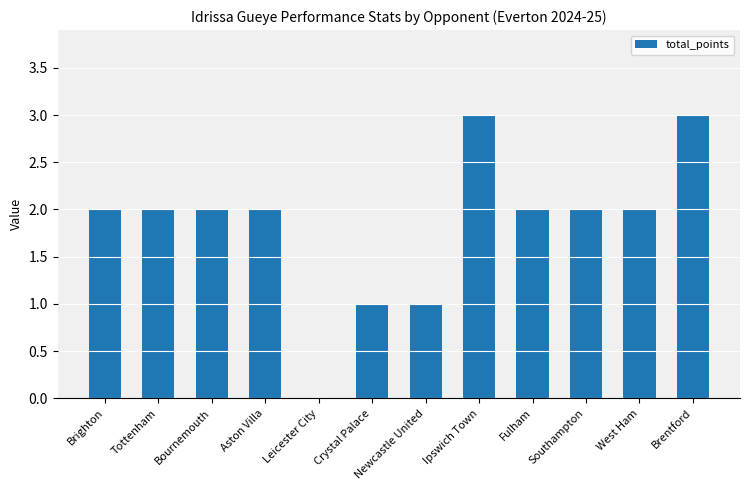

Read the value at Crystal Palace.

1